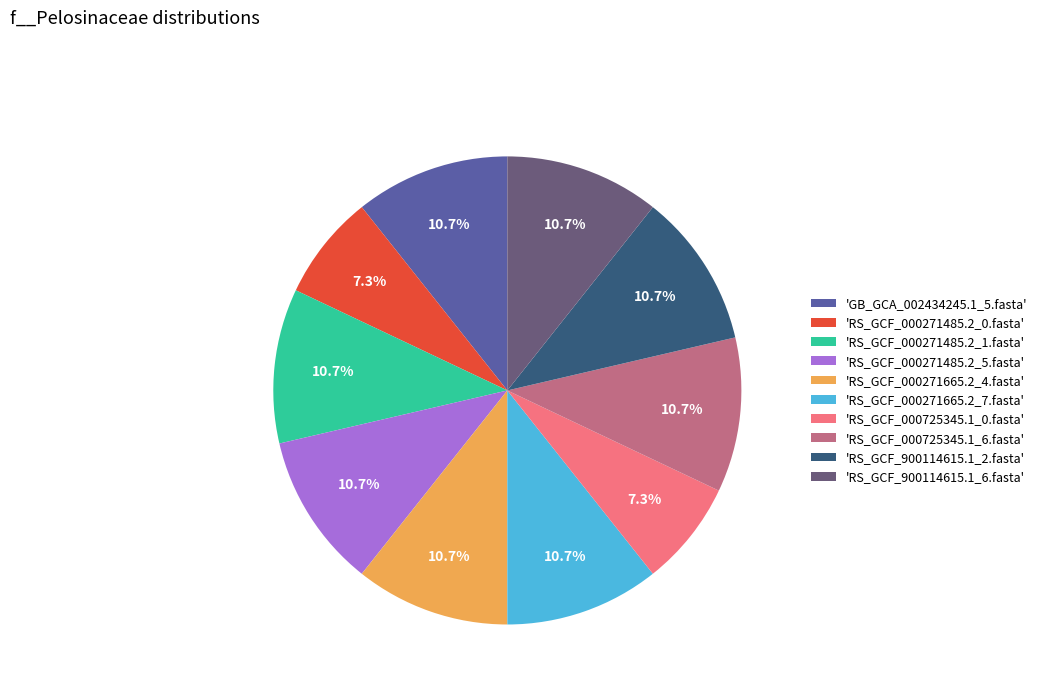

How many slices are in this pie chart?

10